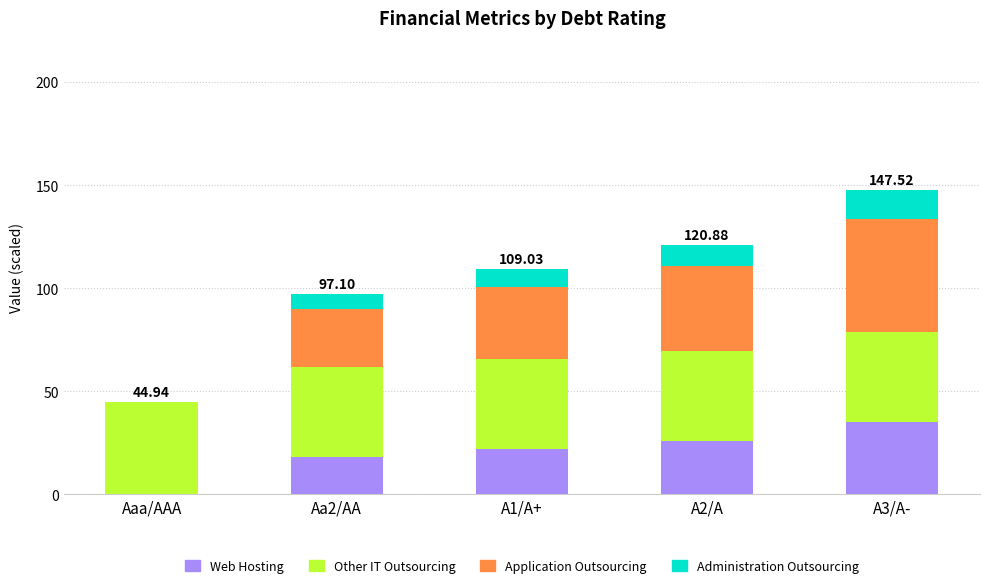

Are the bars grouped side by side (vs. stacked)?

No